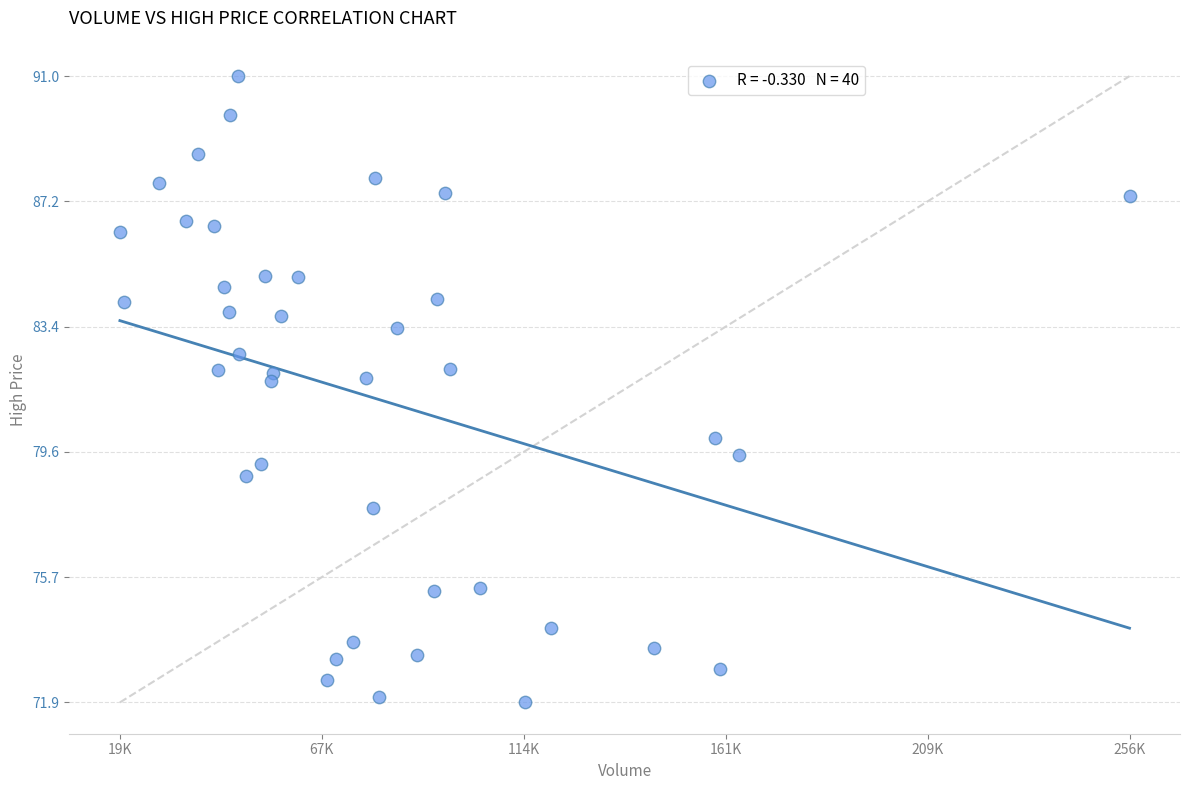

What is the range of Y values (max minus min)?

19.1